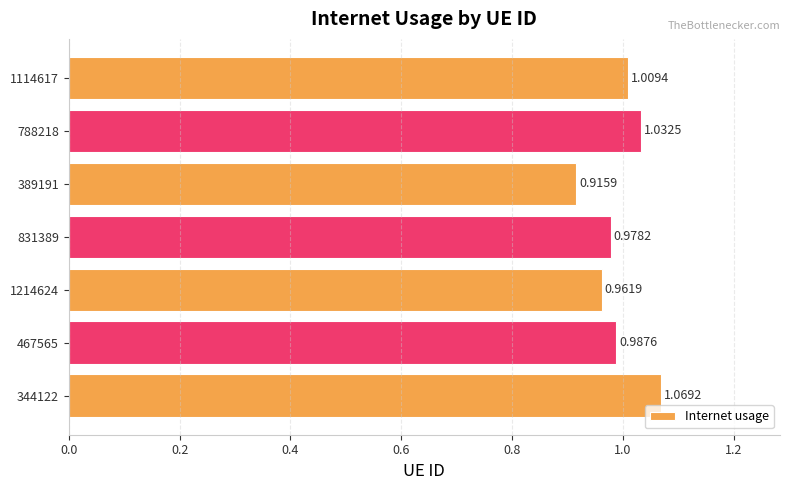

Rank the categories by value from lowest to highest.

389191, 1214624, 831389, 467565, 1114617, 788218, 344122